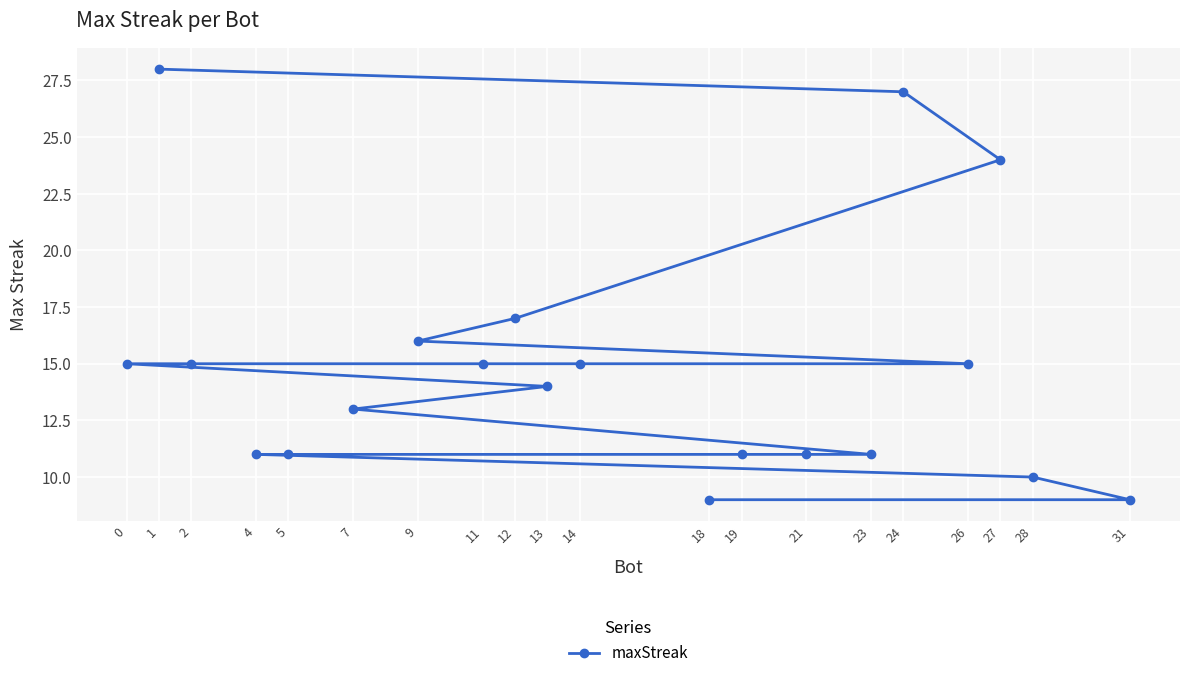

Count the number of categories in the chart.

20